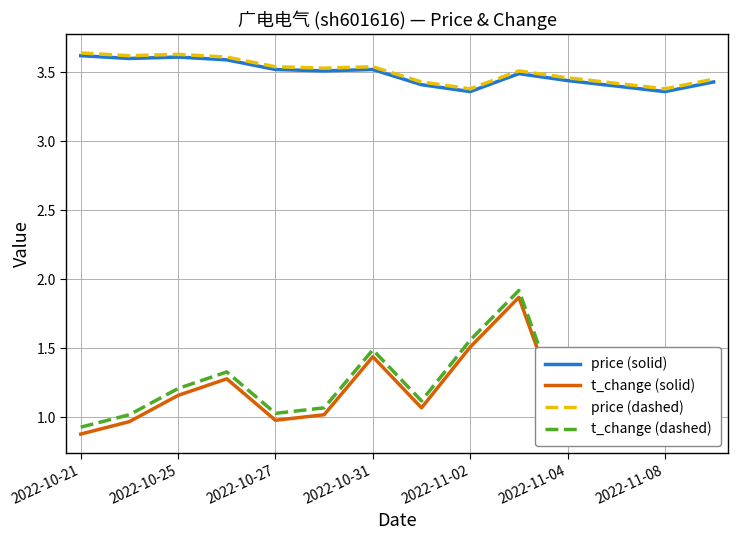

True or false: t_change (solid) and t_change (dashed) cross at least once.

False